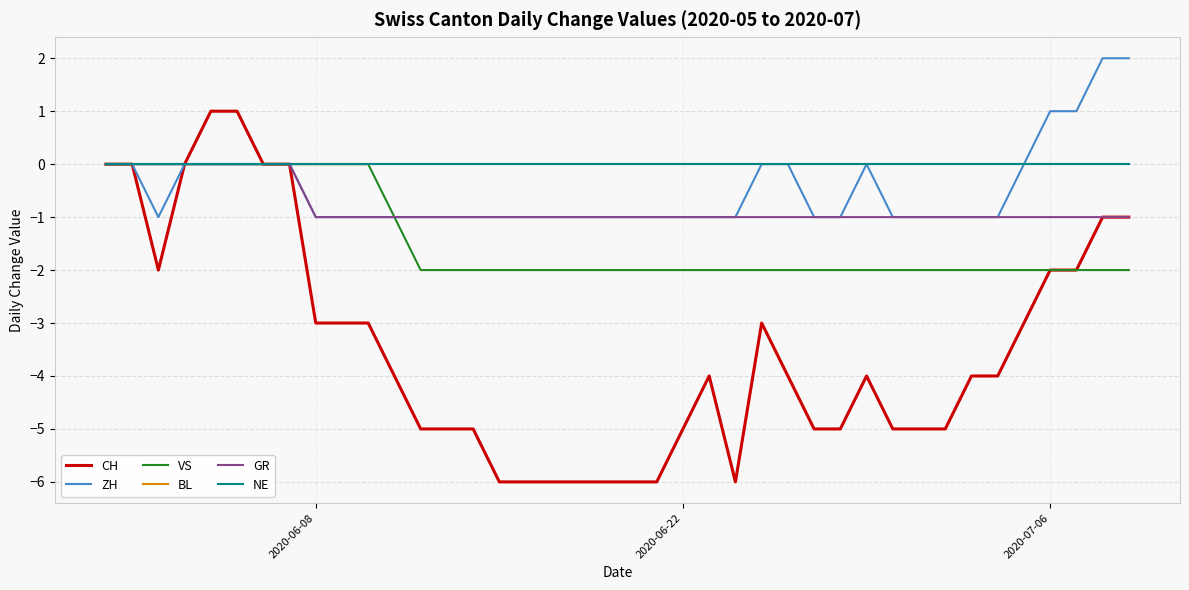

Reading left to right, transcribe all the data shown in this chart.

CH: 0	0	-2	0	1	1	0	0	-3	-3	-3	-4	-5	-5	-5	-6	-6	-6	-6	-6	-6	-6	-5	-4	-6	-3	-4	-5	-5	-4	-5	-5	-5	-4	-4	-3	-2	-2	-1	-1
ZH: 0	0	-1	0	0	0	0	0	-1	-1	-1	-1	-1	-1	-1	-1	-1	-1	-1	-1	-1	-1	-1	-1	-1	0	0	-1	-1	0	-1	-1	-1	-1	-1	0	1	1	2	2
VS: 0	0	0	0	0	0	0	0	0	0	0	-1	-2	-2	-2	-2	-2	-2	-2	-2	-2	-2	-2	-2	-2	-2	-2	-2	-2	-2	-2	-2	-2	-2	-2	-2	-2	-2	-2	-2
BL: 0	0	0	0	0	0	0	0	0	0	0	0	0	0	0	0	0	0	0	0	0	0	0	0	0	0	0	0	0	0	0	0	0	0	0	0	0	0	0	0
GR: 0	0	0	0	0	0	0	0	-1	-1	-1	-1	-1	-1	-1	-1	-1	-1	-1	-1	-1	-1	-1	-1	-1	-1	-1	-1	-1	-1	-1	-1	-1	-1	-1	-1	-1	-1	-1	-1
NE: 0	0	0	0	0	0	0	0	0	0	0	0	0	0	0	0	0	0	0	0	0	0	0	0	0	0	0	0	0	0	0	0	0	0	0	0	0	0	0	0